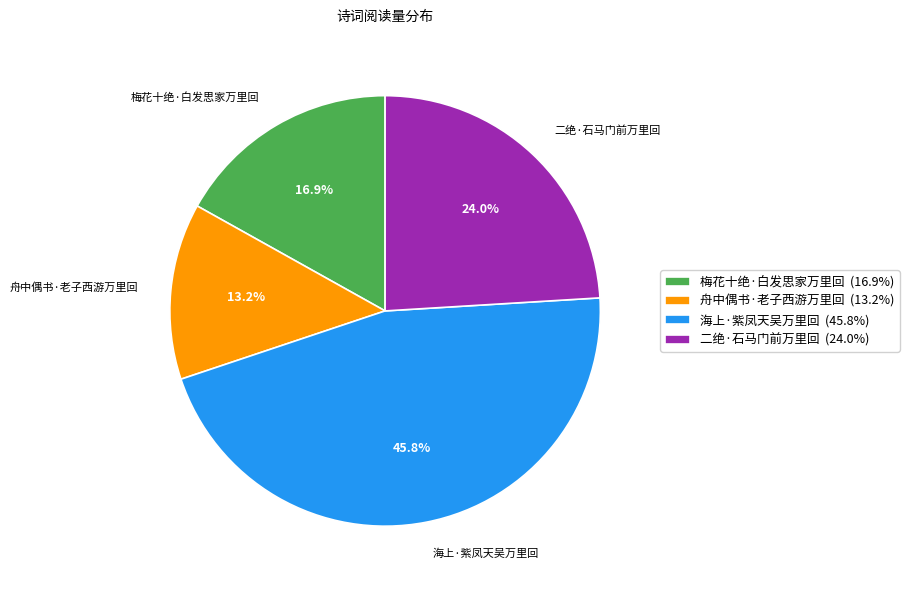

Does 二绝·石马门前万里回 represent more than half of the total?

No